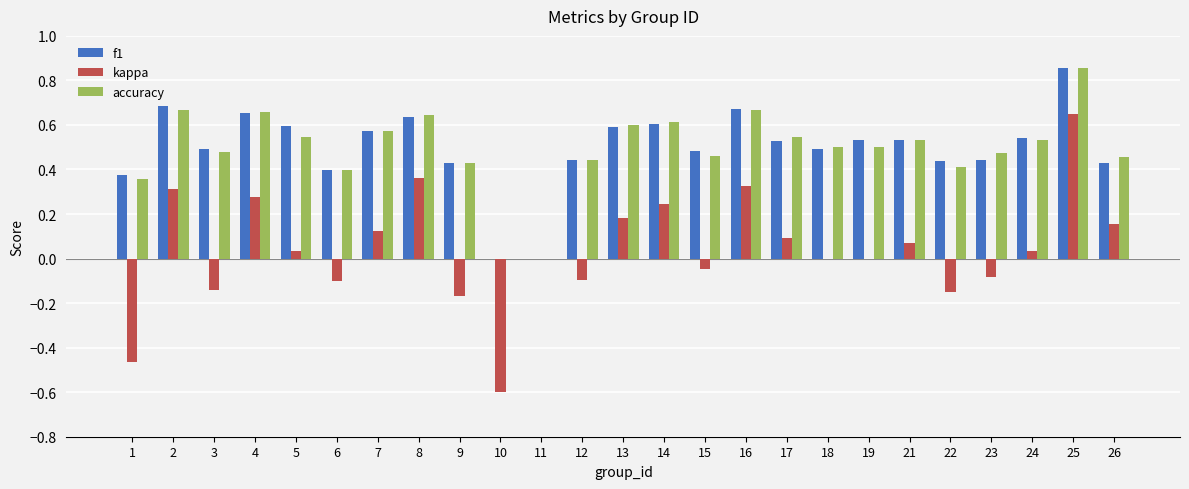

Is it true that f1 equals 1.1 at 4?

False